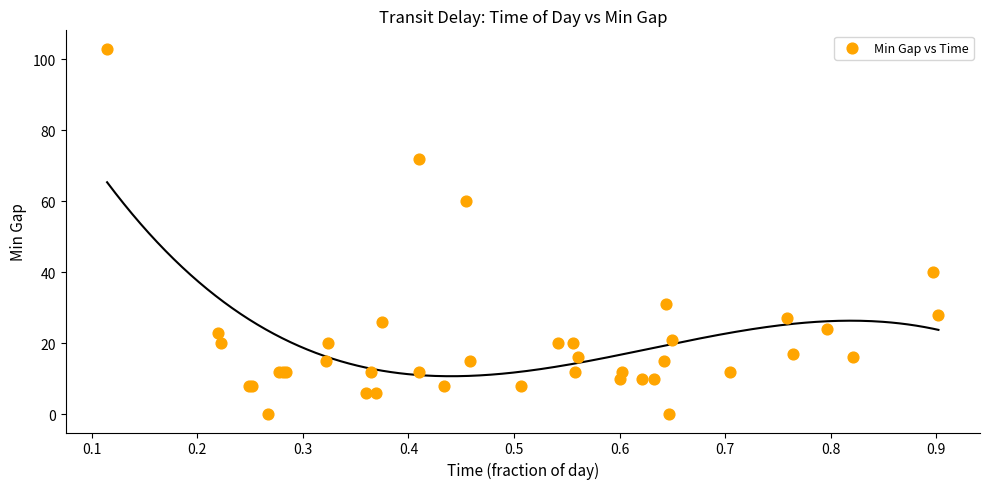

What Y value in the scatter plot is closest to 51?

60